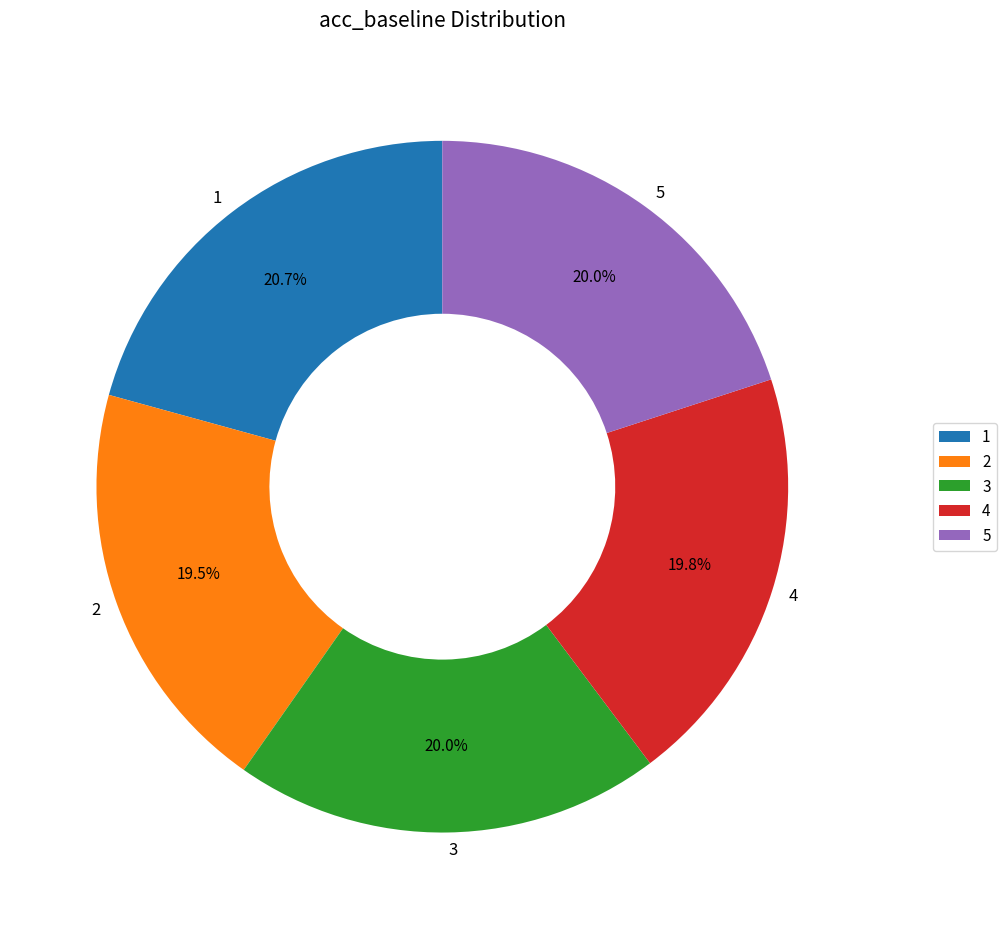

How many slices are in this pie chart?

5